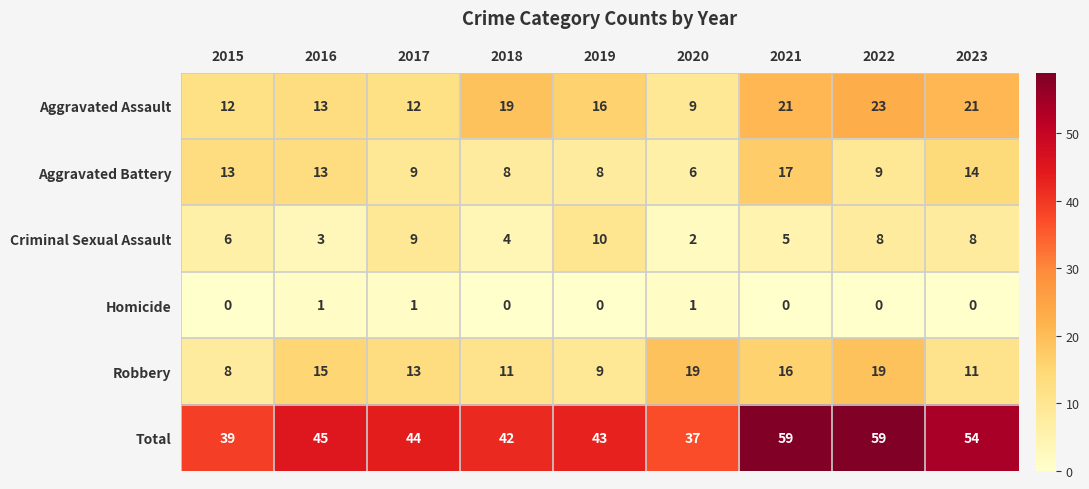

At how many categories does at least one series exceed 50?

3